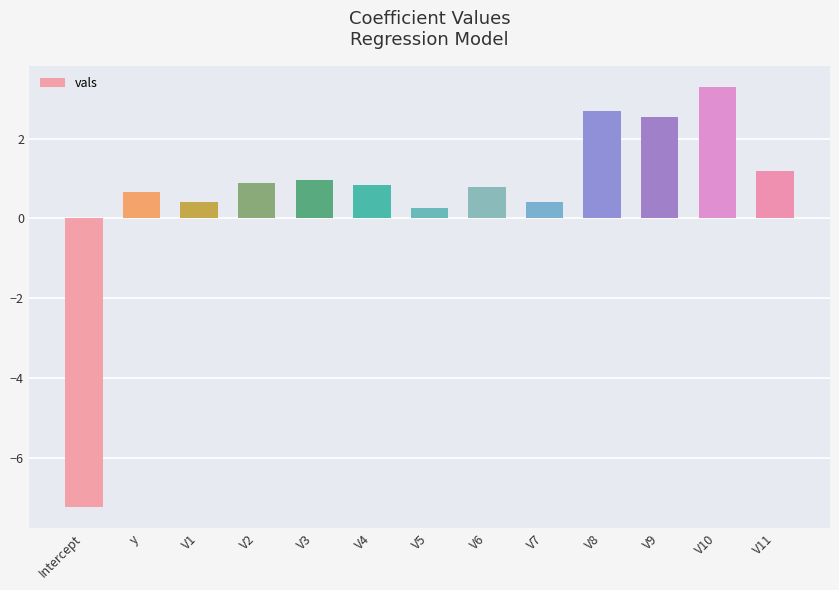

What is the label of the 3rd bar from the left?

V1